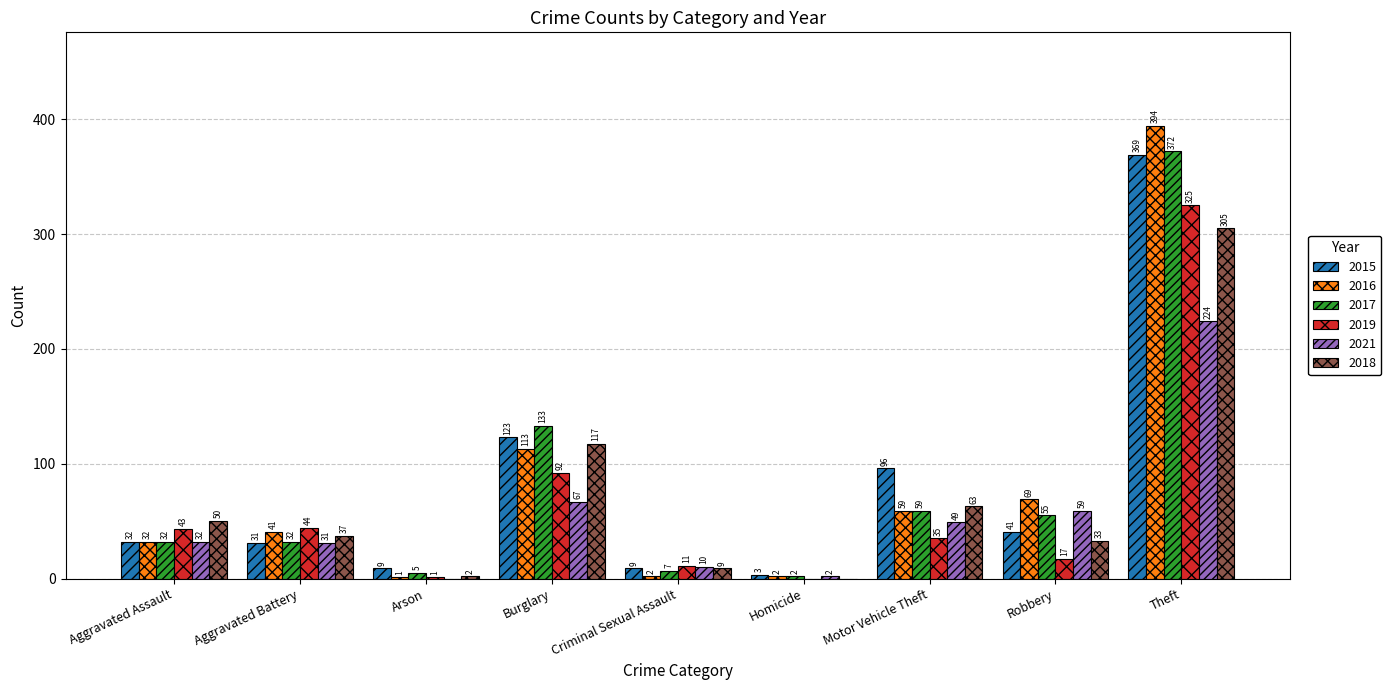

What is the highest value of the 2018 series?

305